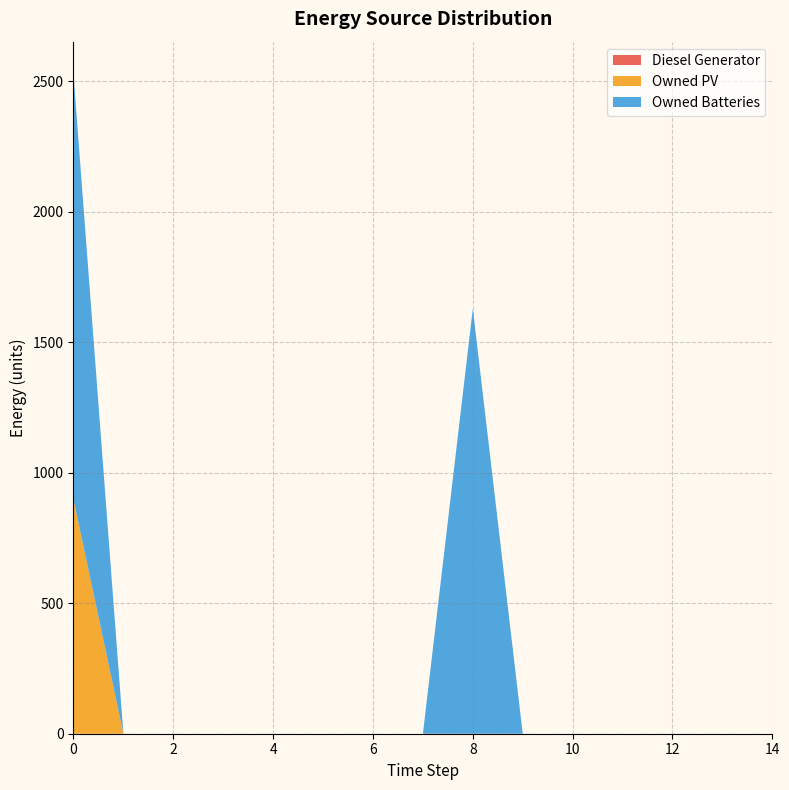

Reading left to right, extract all data points from this chart.

Diesel Generator: 0=0	1=0	2=0	3=0	4=0	5=0	6=0	7=0	8=0	9=0	10=0	11=0	12=0	13=0	14=0
Owned PV: 0=897	1=0	2=0	3=0	4=0	5=0	6=0	7=0	8=0	9=0	10=0	11=0	12=0	13=0	14=0
Owned Batteries: 0=1629	1=0	2=0	3=0	4=0	5=0	6=0	7=0	8=1629	9=0	10=0	11=0	12=0	13=0	14=0